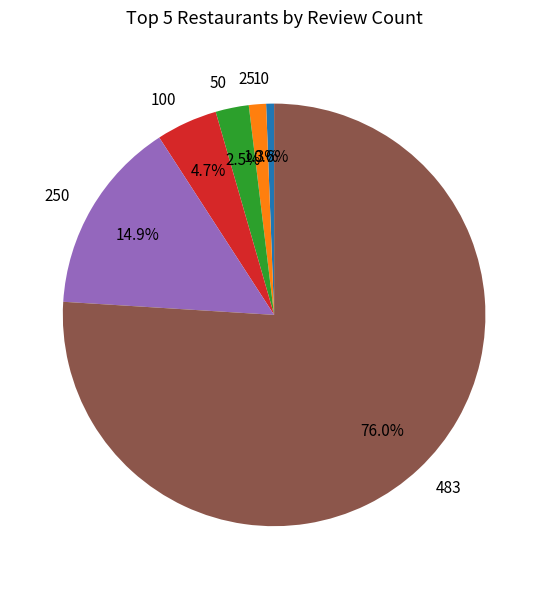

How many slices are in this pie chart?

6